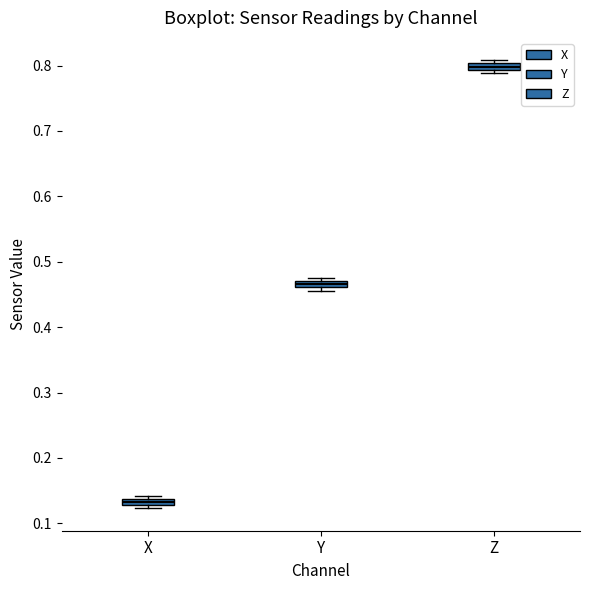

Where is the lower edge of the box for Z on the y-axis? The values are not printed on the chart, so give them approximately, as read against the axis.

0.79